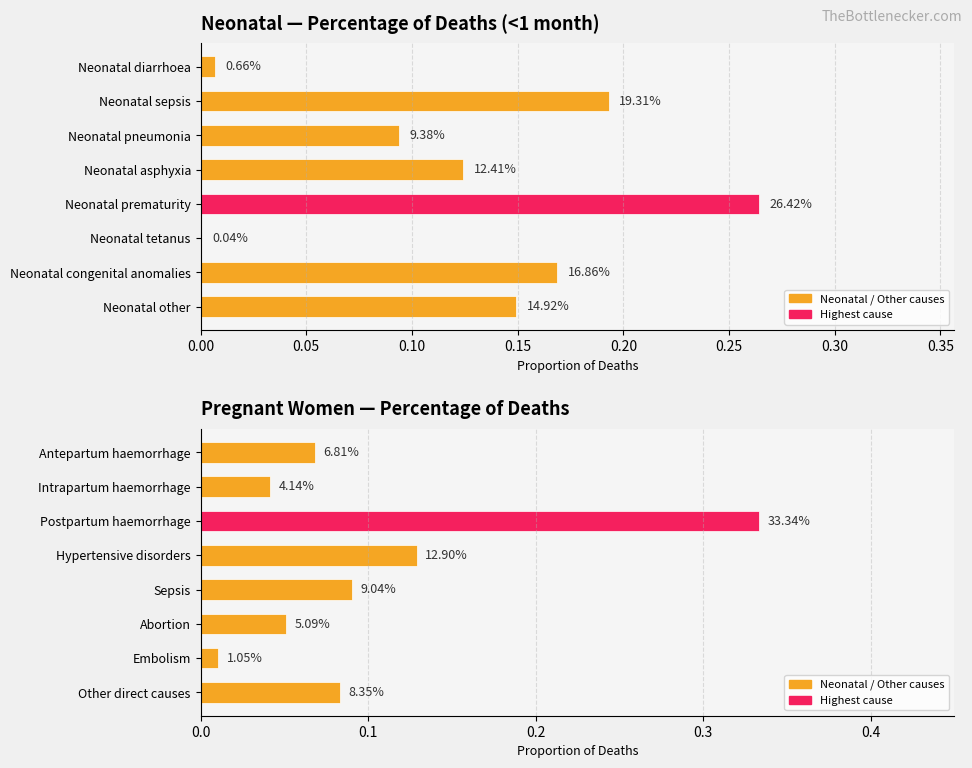

What is the label of the 2nd bar from the right?

Neonatal congenital anomalies